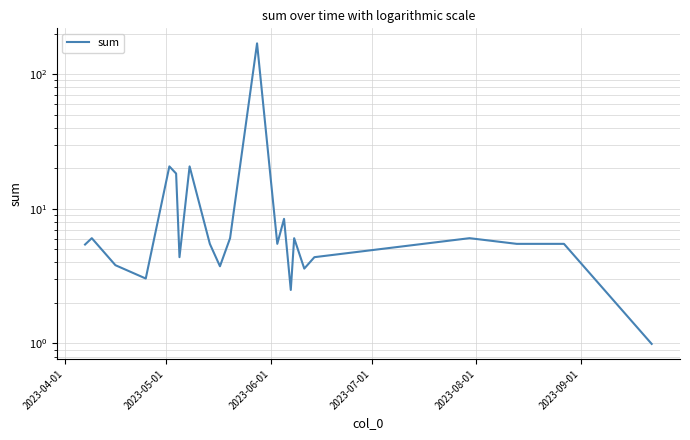

How many data points are less than 5?

8